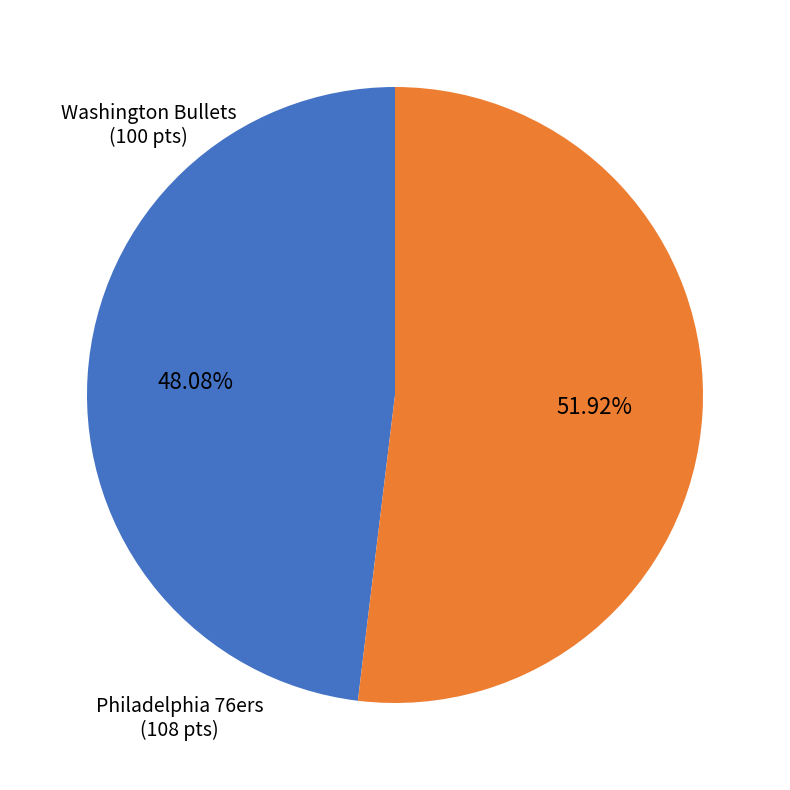

Combined, do Philadelphia 76ers (108 pts) and Washington Bullets (100 pts) account for over 50%?

Yes